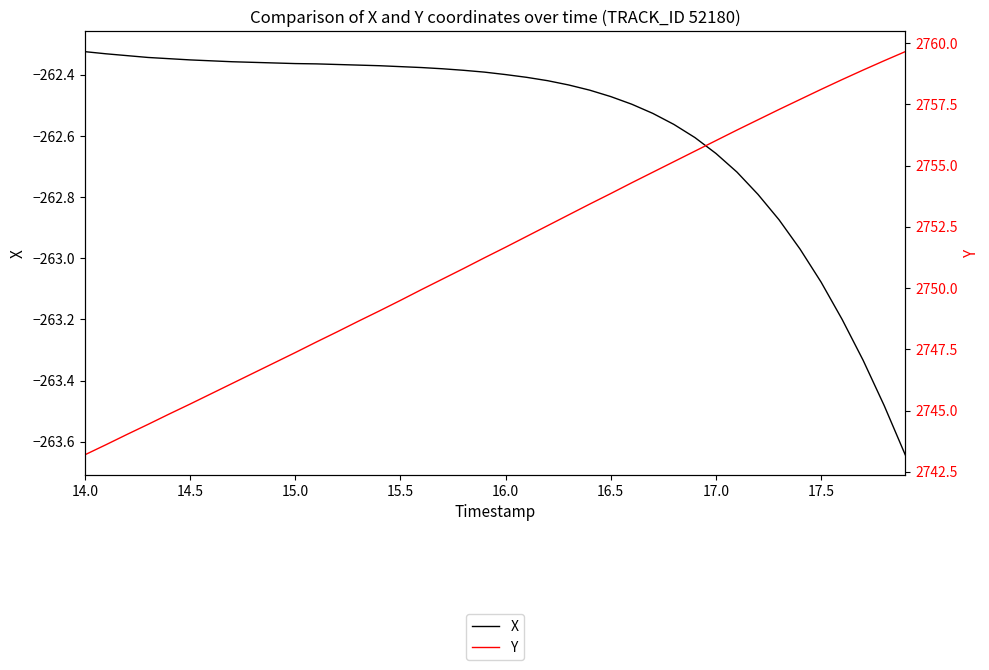

True or false: Y and X intersect in this chart.

False